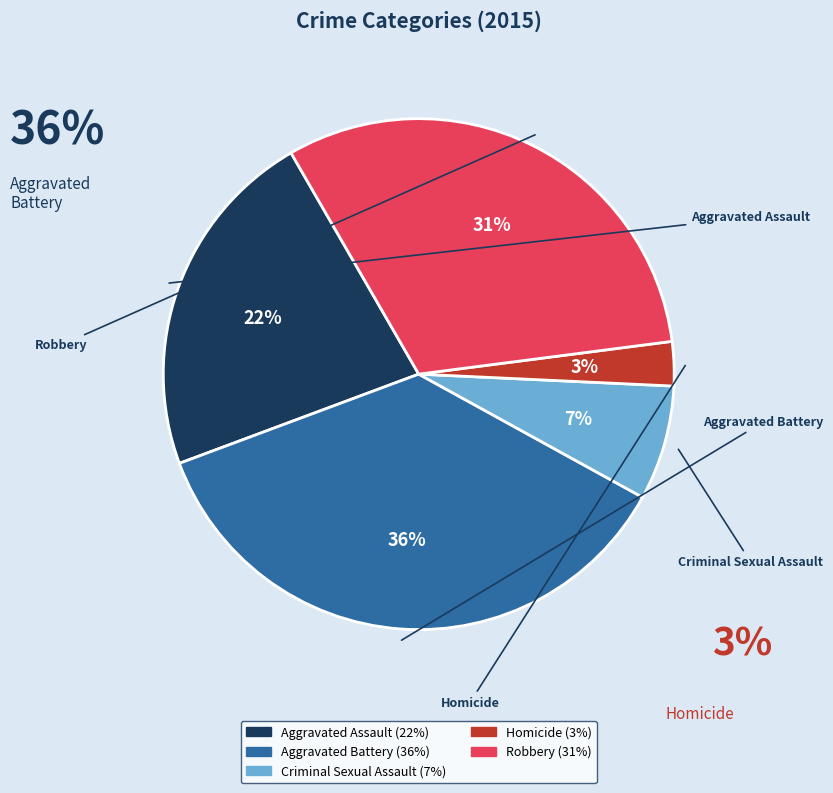

Rank the categories by value from lowest to highest.

Homicide, Criminal Sexual Assault, Aggravated Assault, Robbery, Aggravated Battery